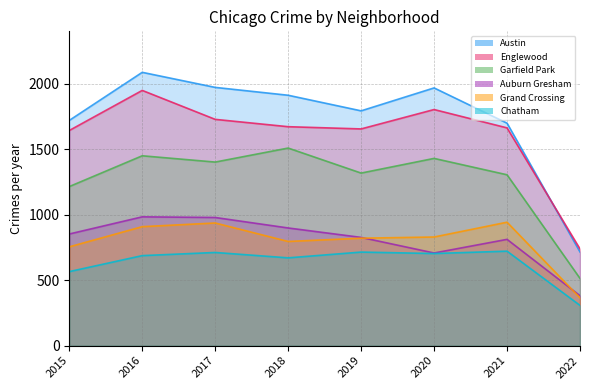

What is the value of the Austin point at the 6th from the left?

1967